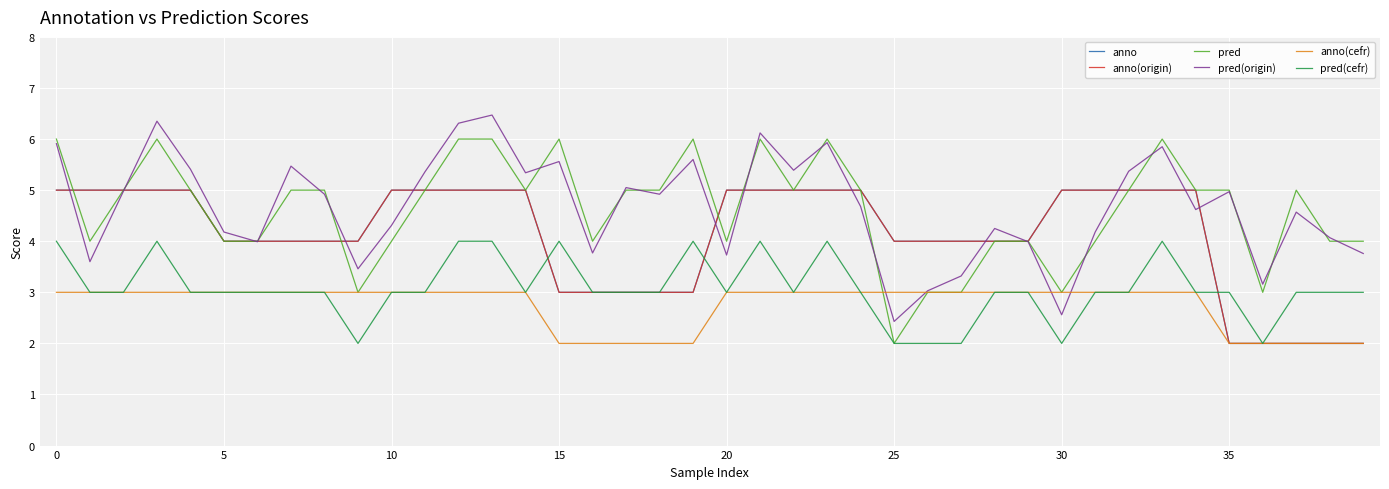

Does the chart display data point markers on the line(s)?

No